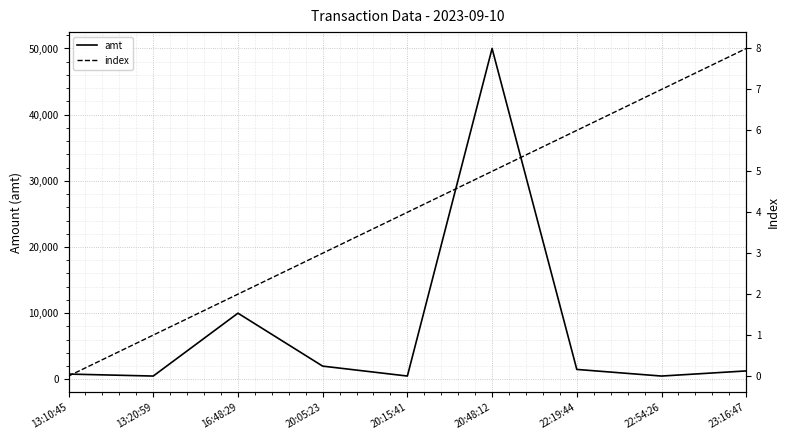

What is the difference between the highest and lowest values at 23:16:47?

1267.0